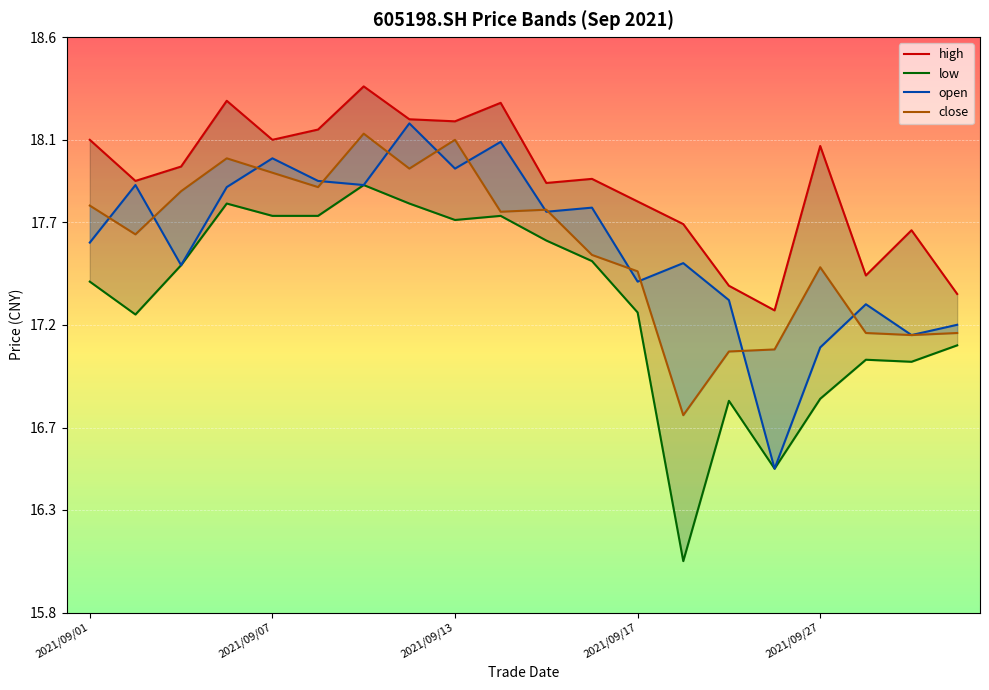

How many data points in low are less than 17?

4